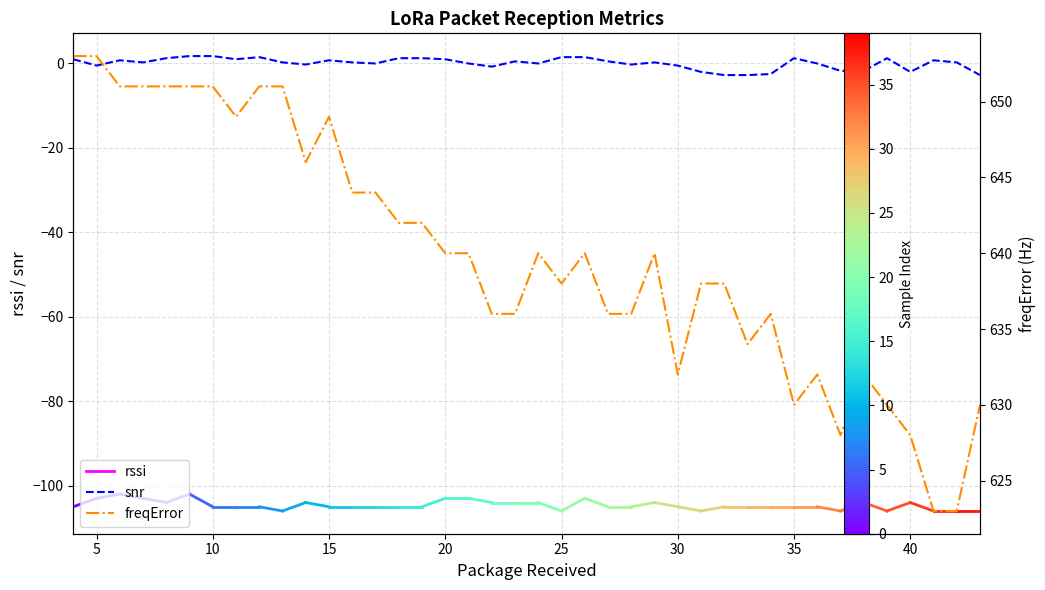

The snr series shows 1.8 at 32. True or false?

False